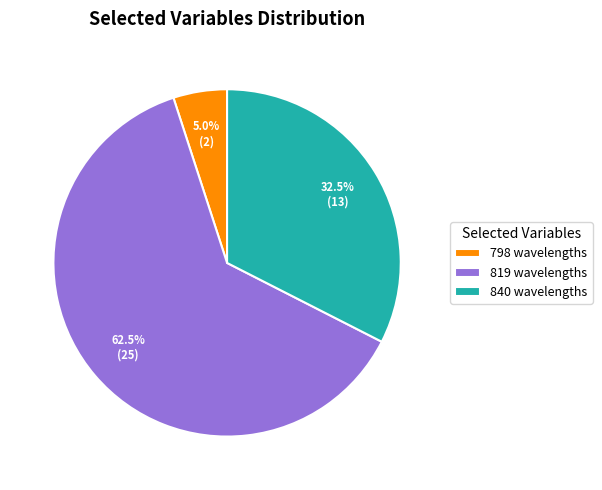

To the nearest percent, what is the average slice percentage?

33%